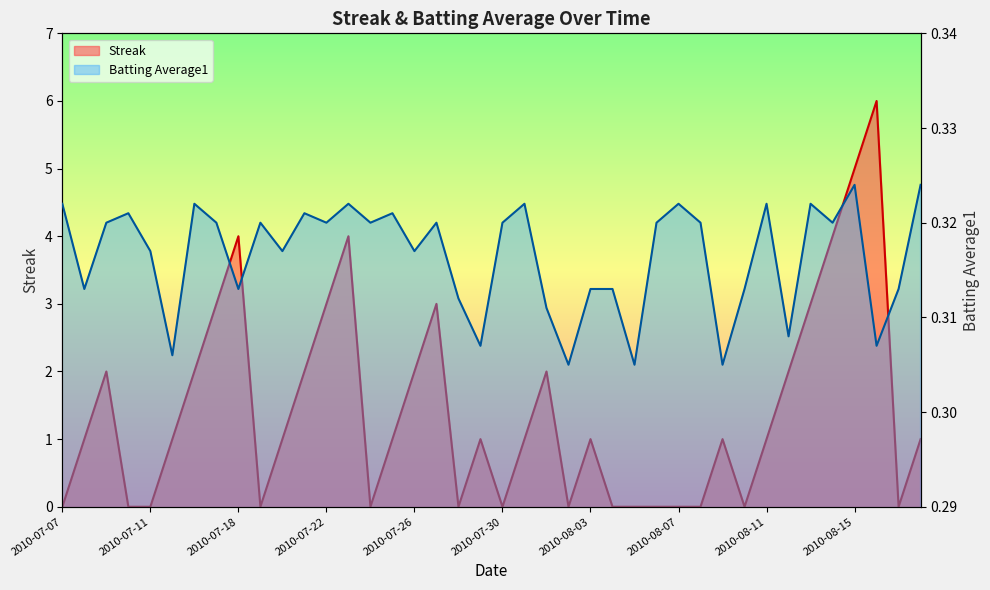

Between 2010-07-23 and 2010-07-30, which series saw the biggest shift?

Streak